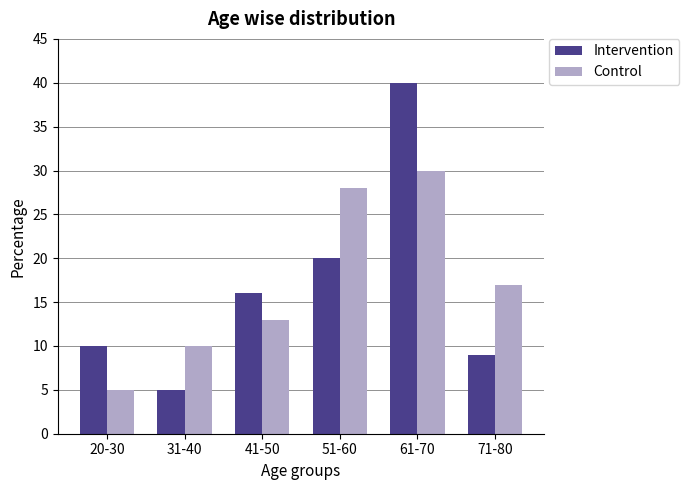

Reading left to right, transcribe all the data shown in this chart.

Intervention: 10	5	16	20	40	9
Control: 5	10	13	28	30	17